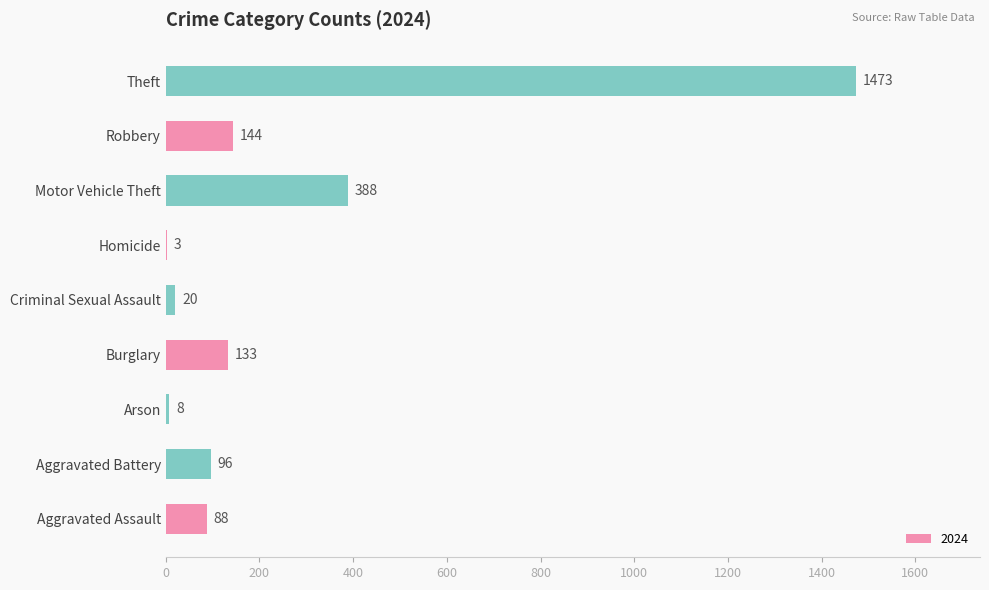

What is the approximate value at Aggravated Battery, to the nearest 10?

100